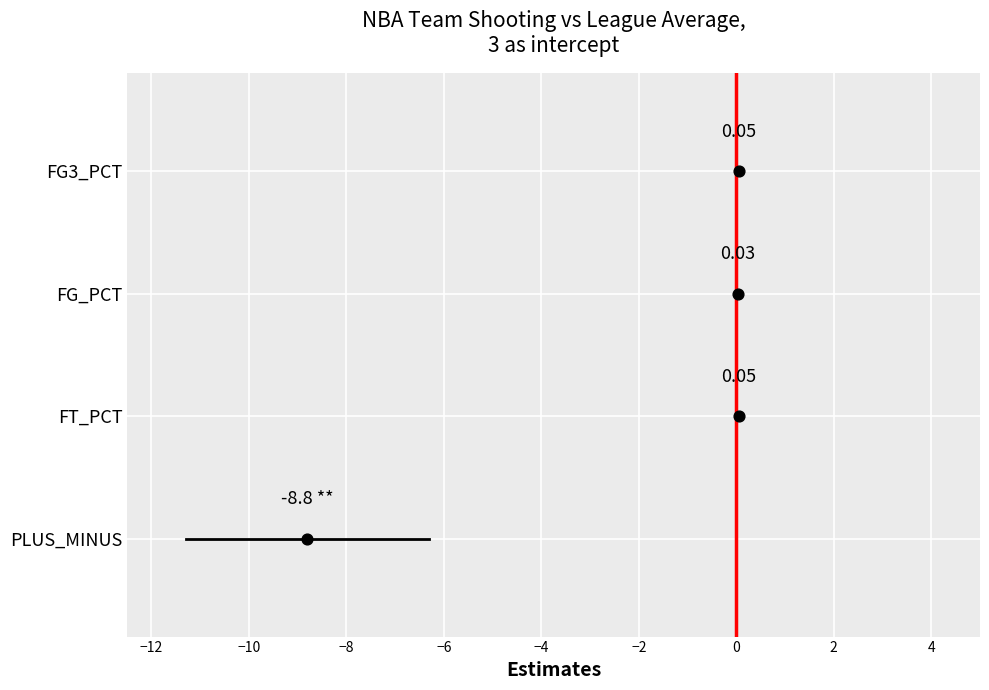

What are all the series names shown in the legend?

FG3_PCT, FG_PCT, FT_PCT, PLUS_MINUS